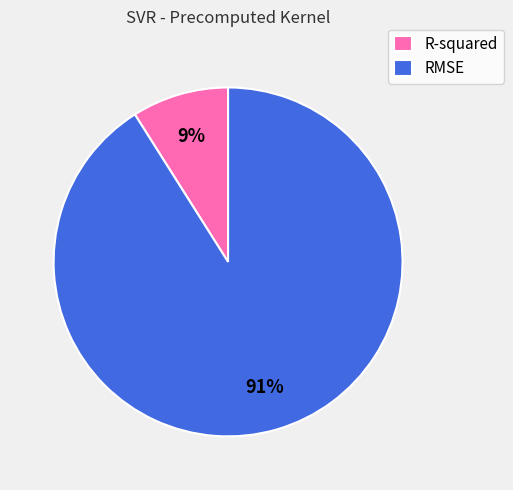

Which category has the smallest portion of the pie?

R-squared